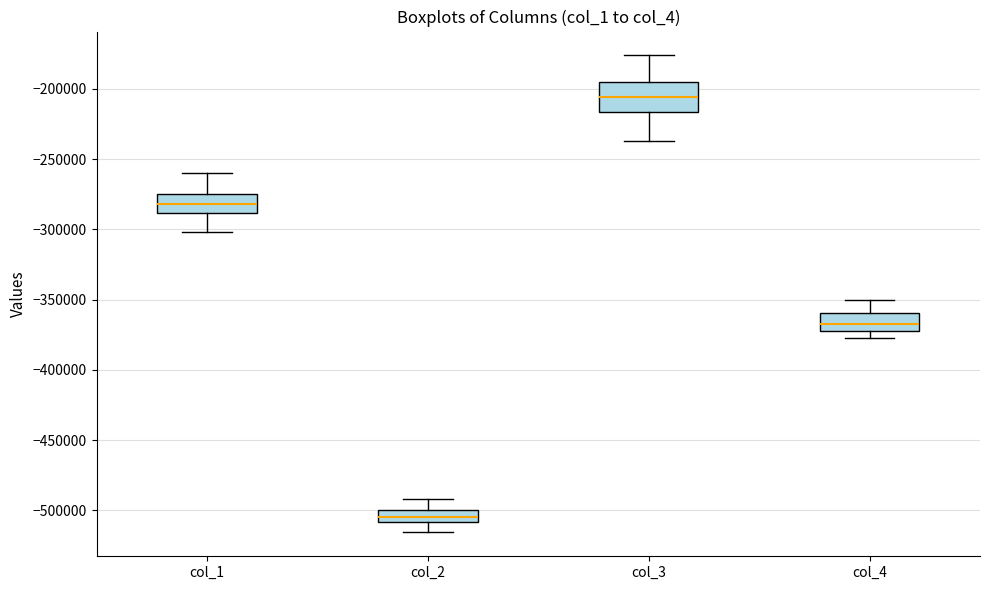

Reading left to right, read every box against the y-axis: the position of its median line, the range the box covers, and the ends of its whiskers. The values are not printed on the chart, so give them approximately, as read against the axis.

col_1: median -280000, box -290000 to -275000, whiskers -300000 to -260000
col_2: median -505000, box -510000 to -500000, whiskers -515000 to -490000
col_3: median -205000, box -215000 to -195000, whiskers -235000 to -175000
col_4: median -370000 (inside the box), box -370000 to -360000, whiskers -375000 to -350000